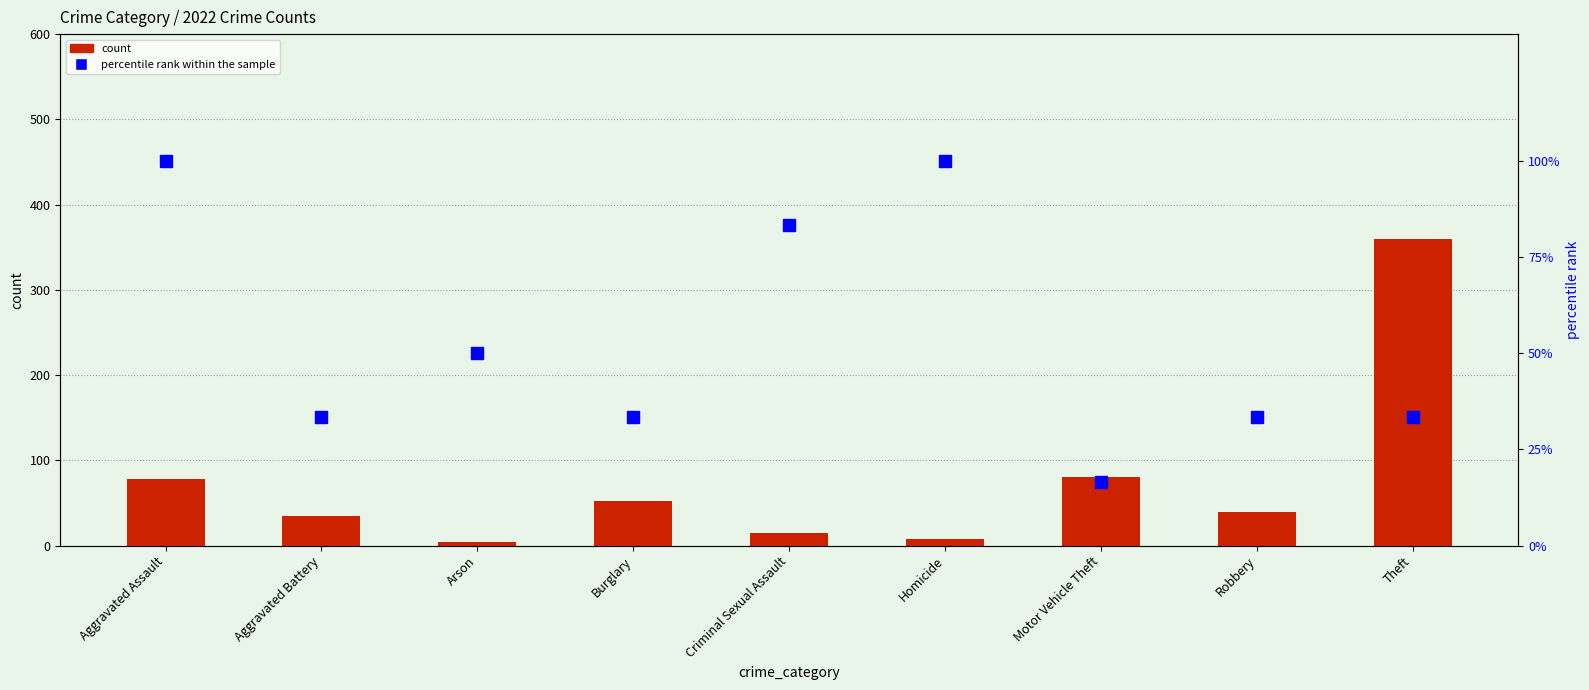

At which label does count first exceed 40?

Aggravated Assault